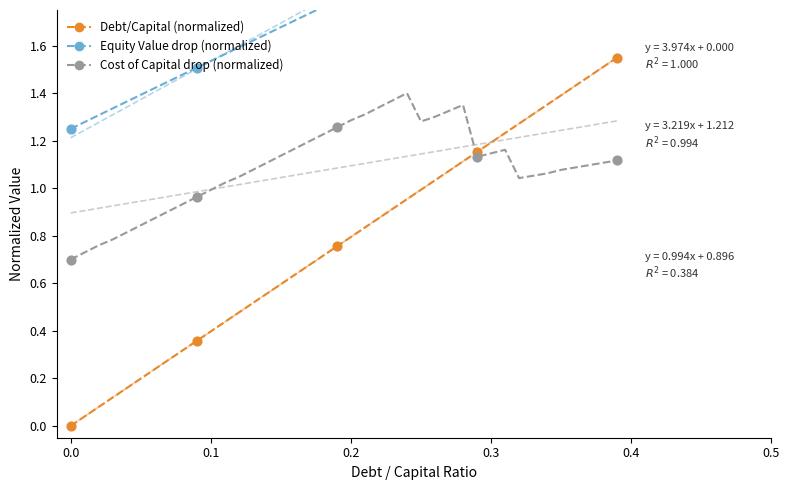

Which series contains the highest Y value?

Equity Value drop (normalized)